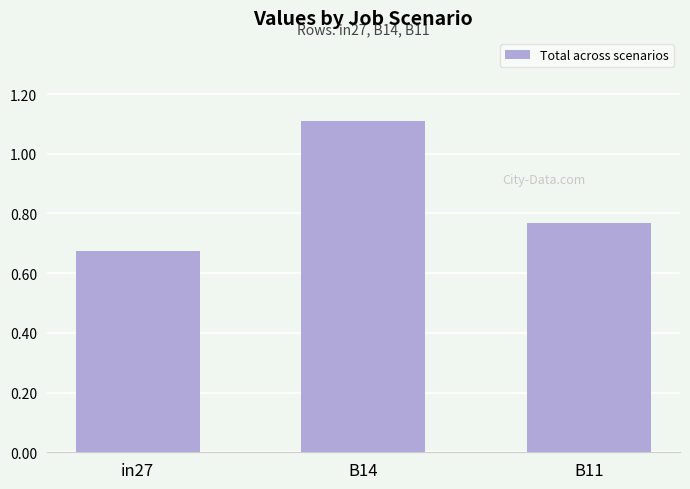

What is the change in value from B14 to B11?

-0.3